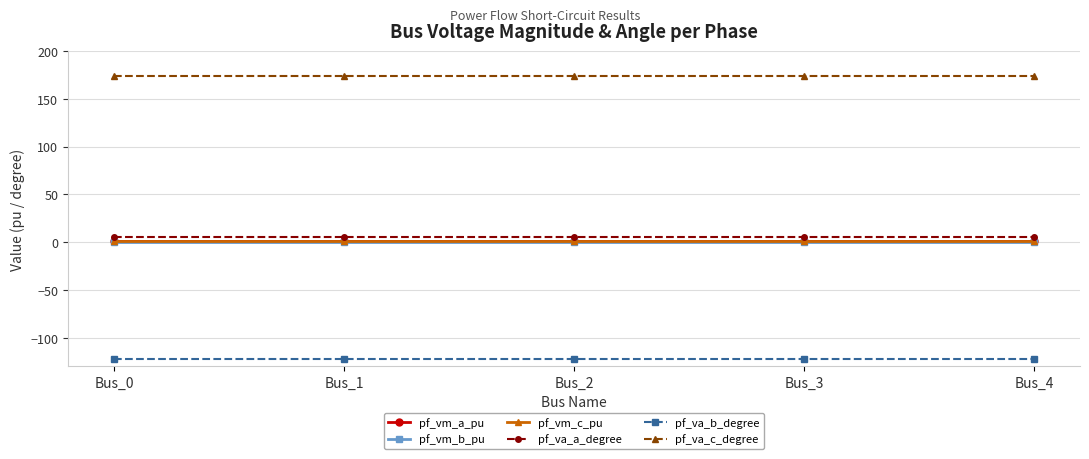

What are all the series names shown in the legend?

pf_vm_a_pu, pf_vm_b_pu, pf_vm_c_pu, pf_va_a_degree, pf_va_b_degree, pf_va_c_degree